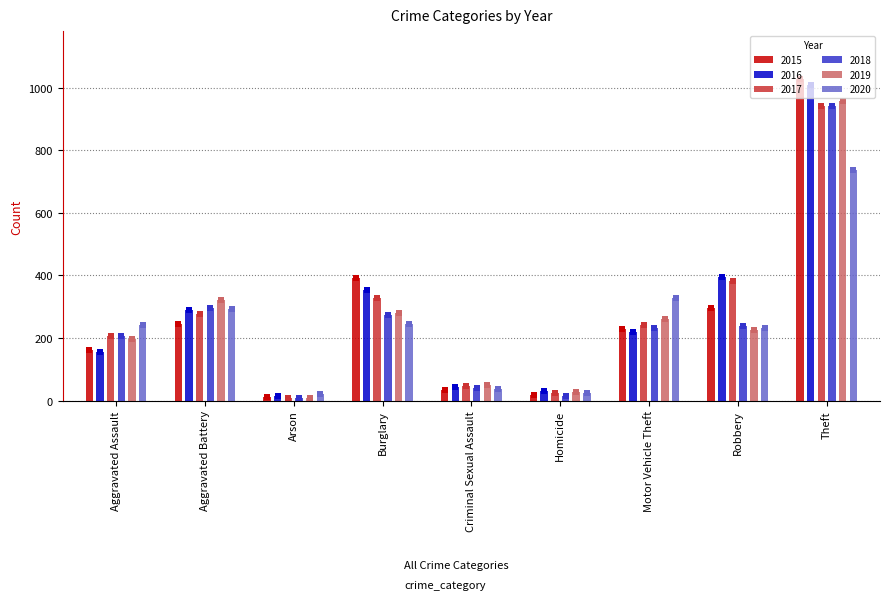

The value of 2019 at Criminal Sexual Assault is 51. True or false?

True